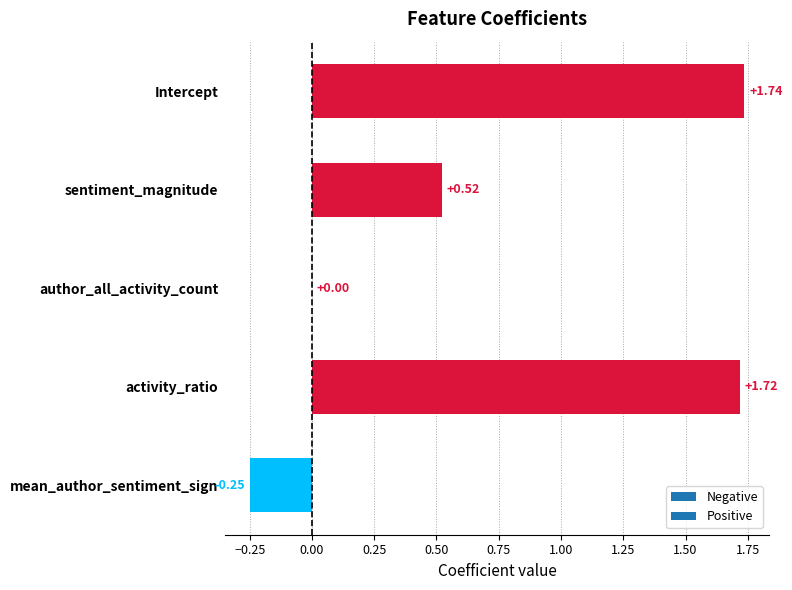

Which has a higher value, author_all_activity_count or activity_ratio?

activity_ratio